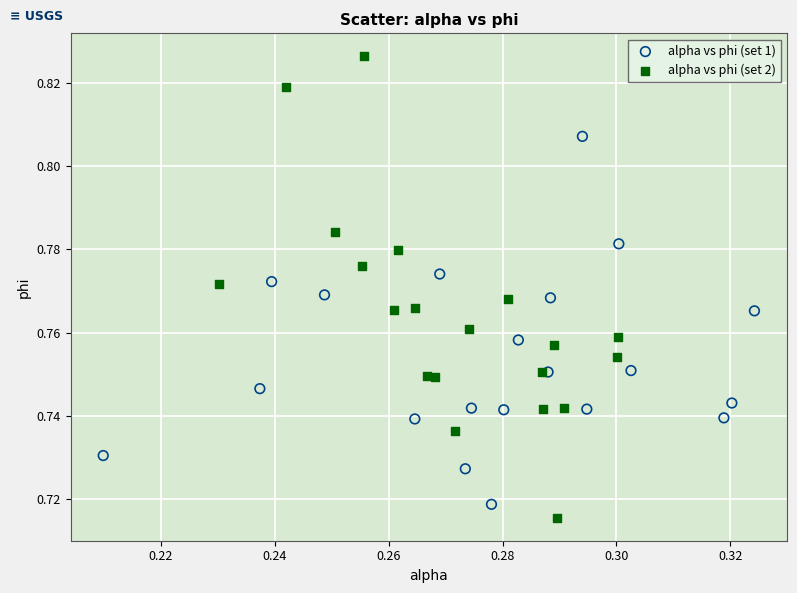

Which series has the largest Y range (max minus min)?

alpha vs phi (set 2)